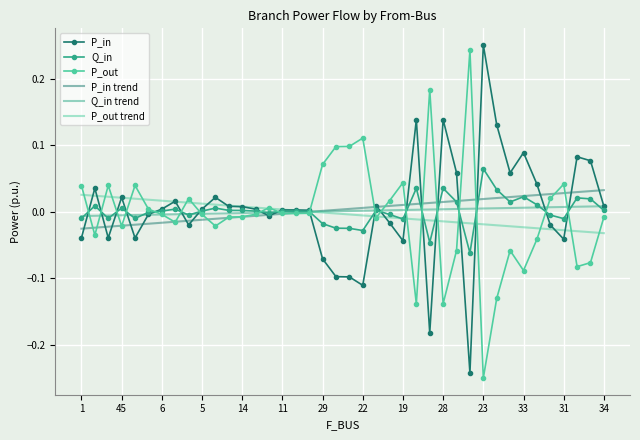

What are all the series names shown in the legend?

P_in, Q_in, P_out, P_in trend, Q_in trend, P_out trend